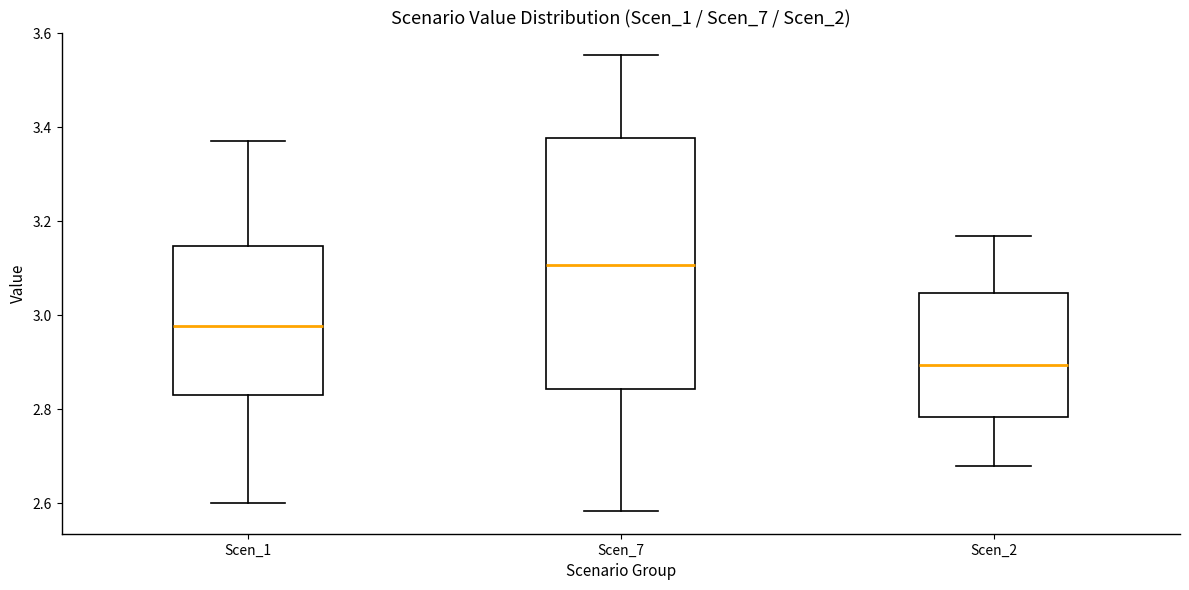

Which box is the tallest, from its lower edge to its upper edge?

Scen_7